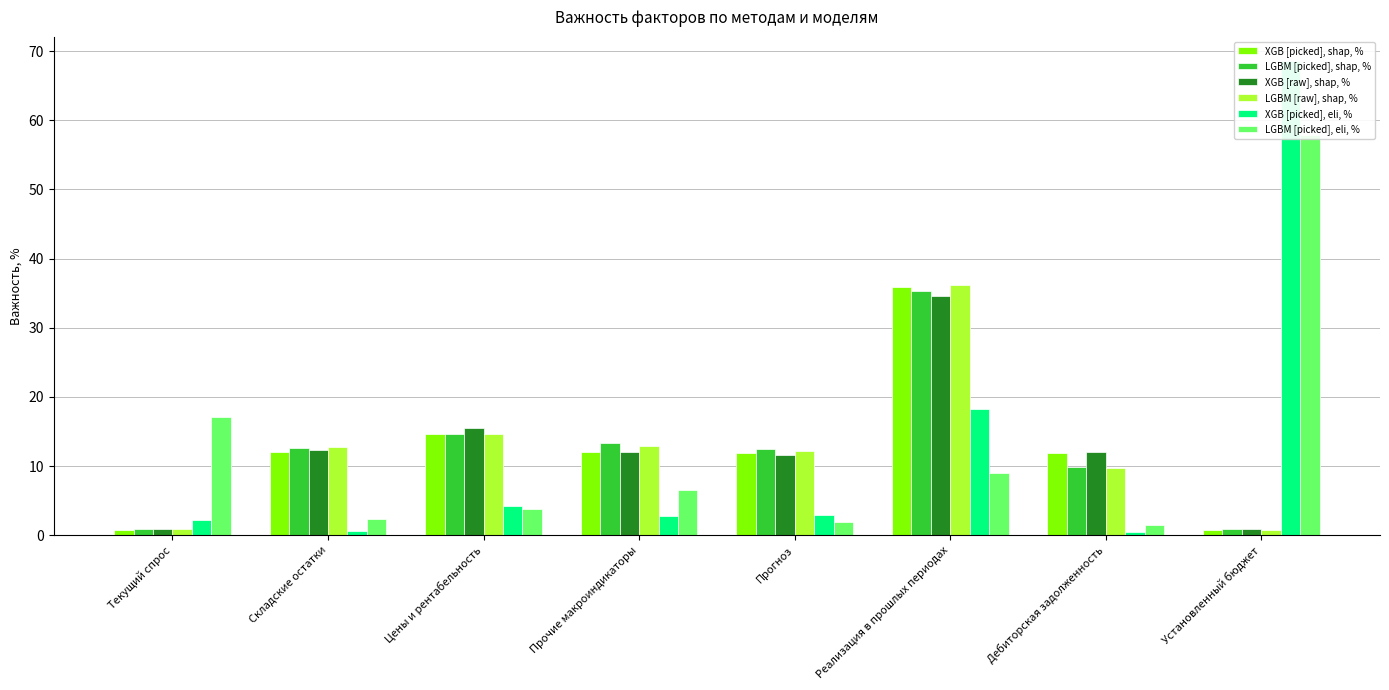

At how many categories does at least one series exceed 42?

1